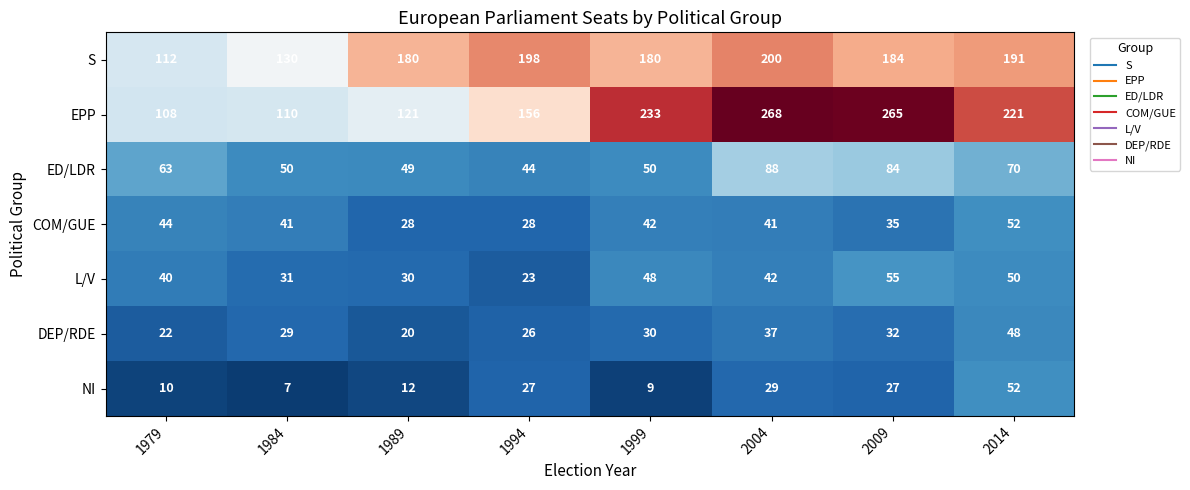

Is the value of NI at 1989 greater than the value of DEP/RDE at 1984?

No